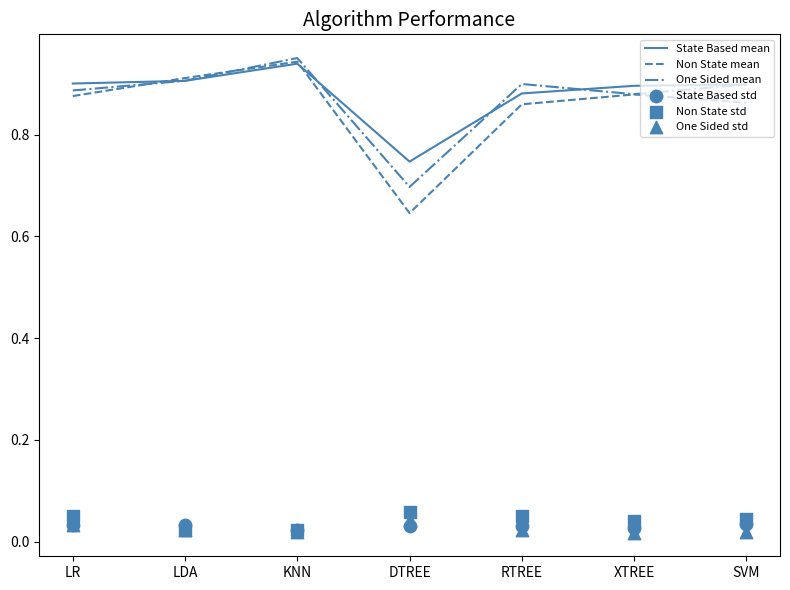

What are all the series names shown in the legend?

State Based mean, Non State mean, One Sided mean, State Based std, Non State std, One Sided std